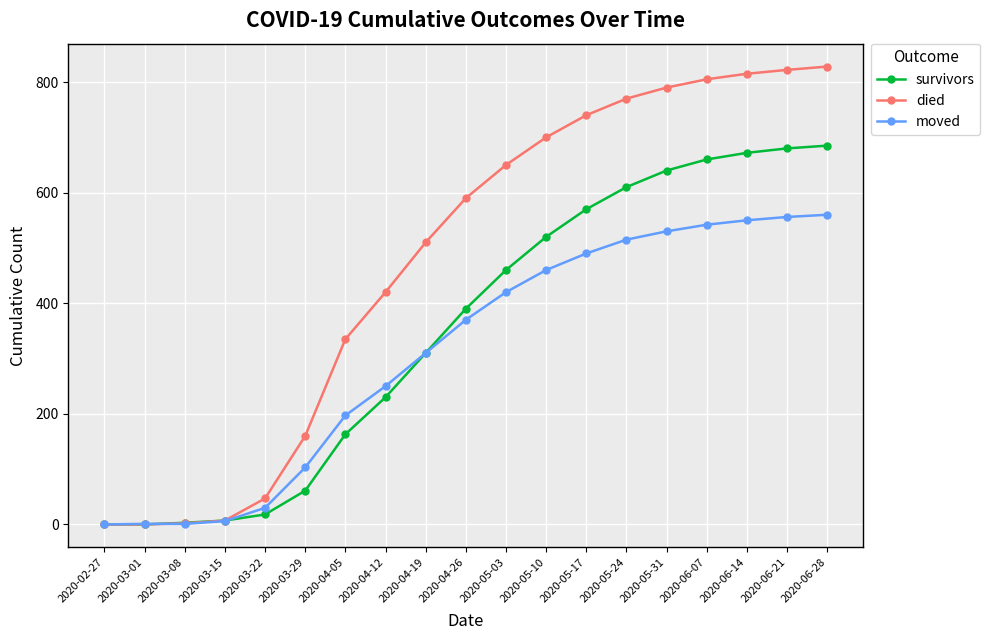

What is the label of the 16th point from the left?

2020-06-07